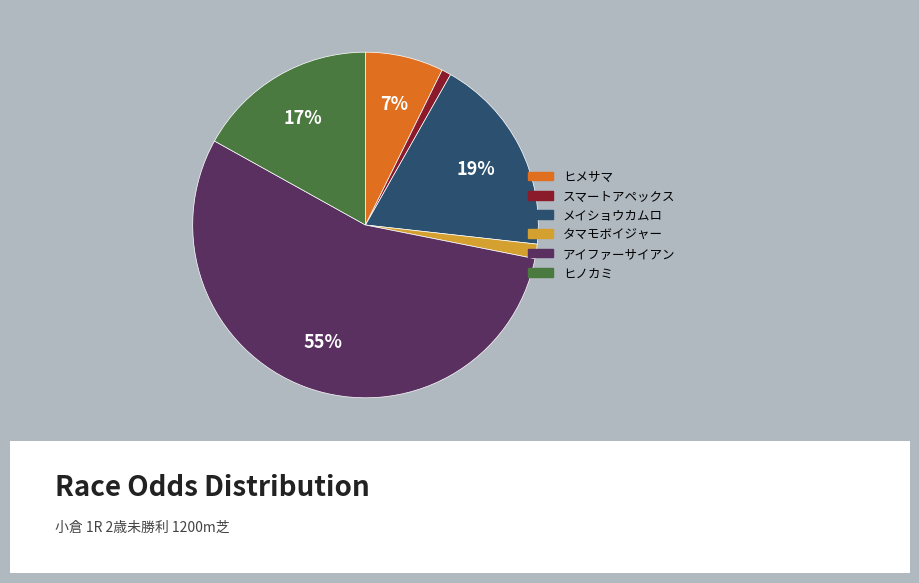

What percentage is the スマートアペックス slice, to the nearest percent?

1%